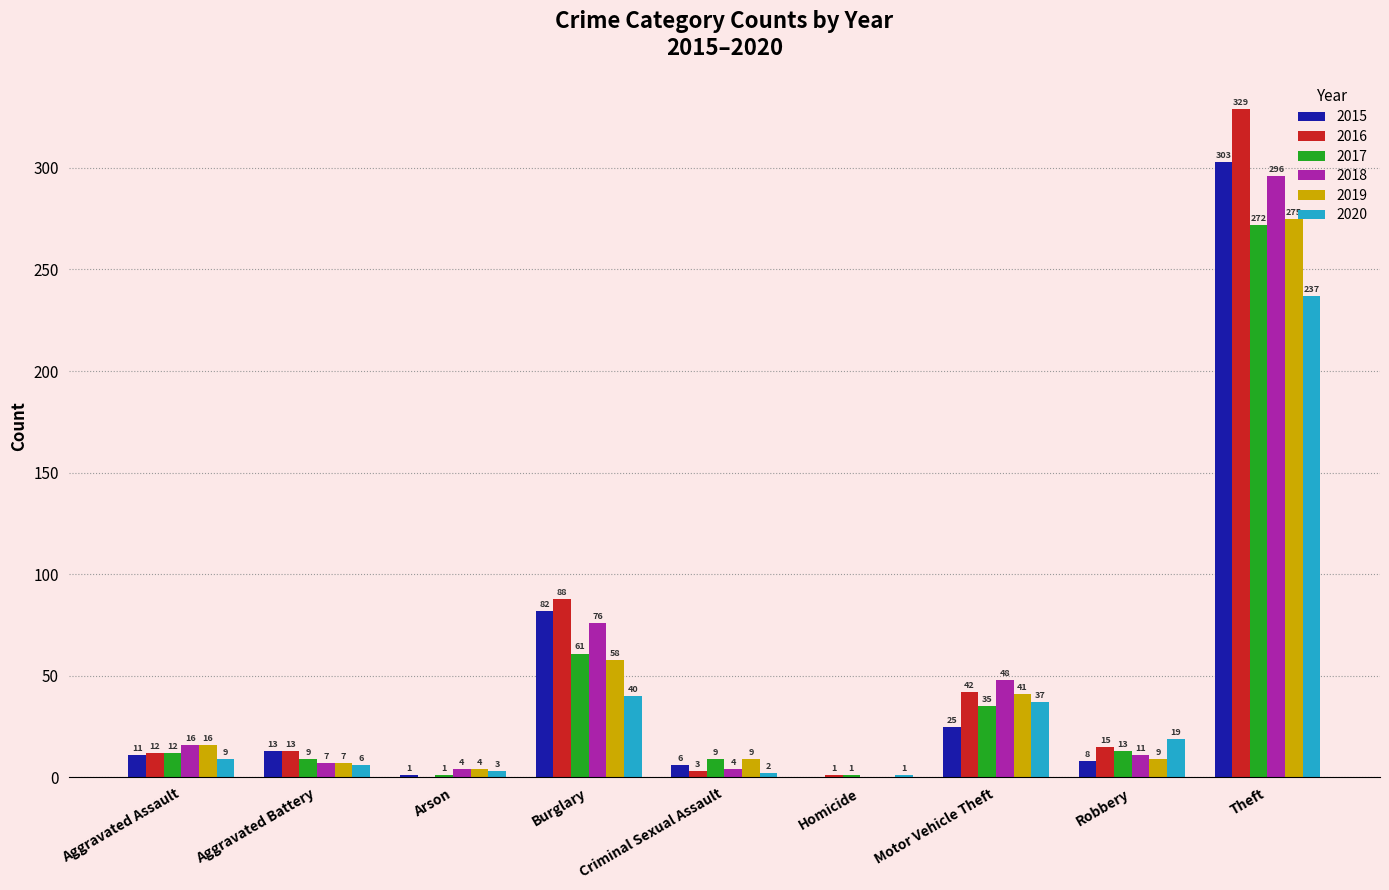

The 2016 series shows 21 at Motor Vehicle Theft. True or false?

False